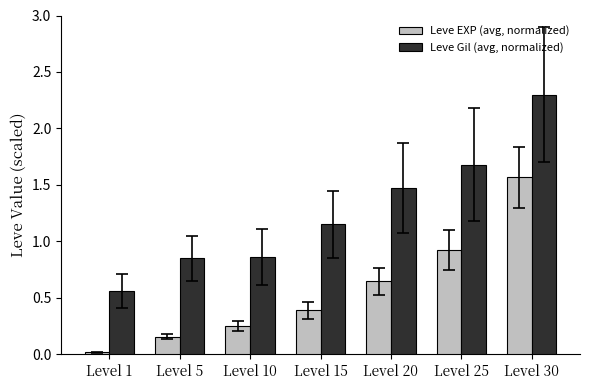

Read the Leve EXP (avg, normalized) value at Level 15.

0.4